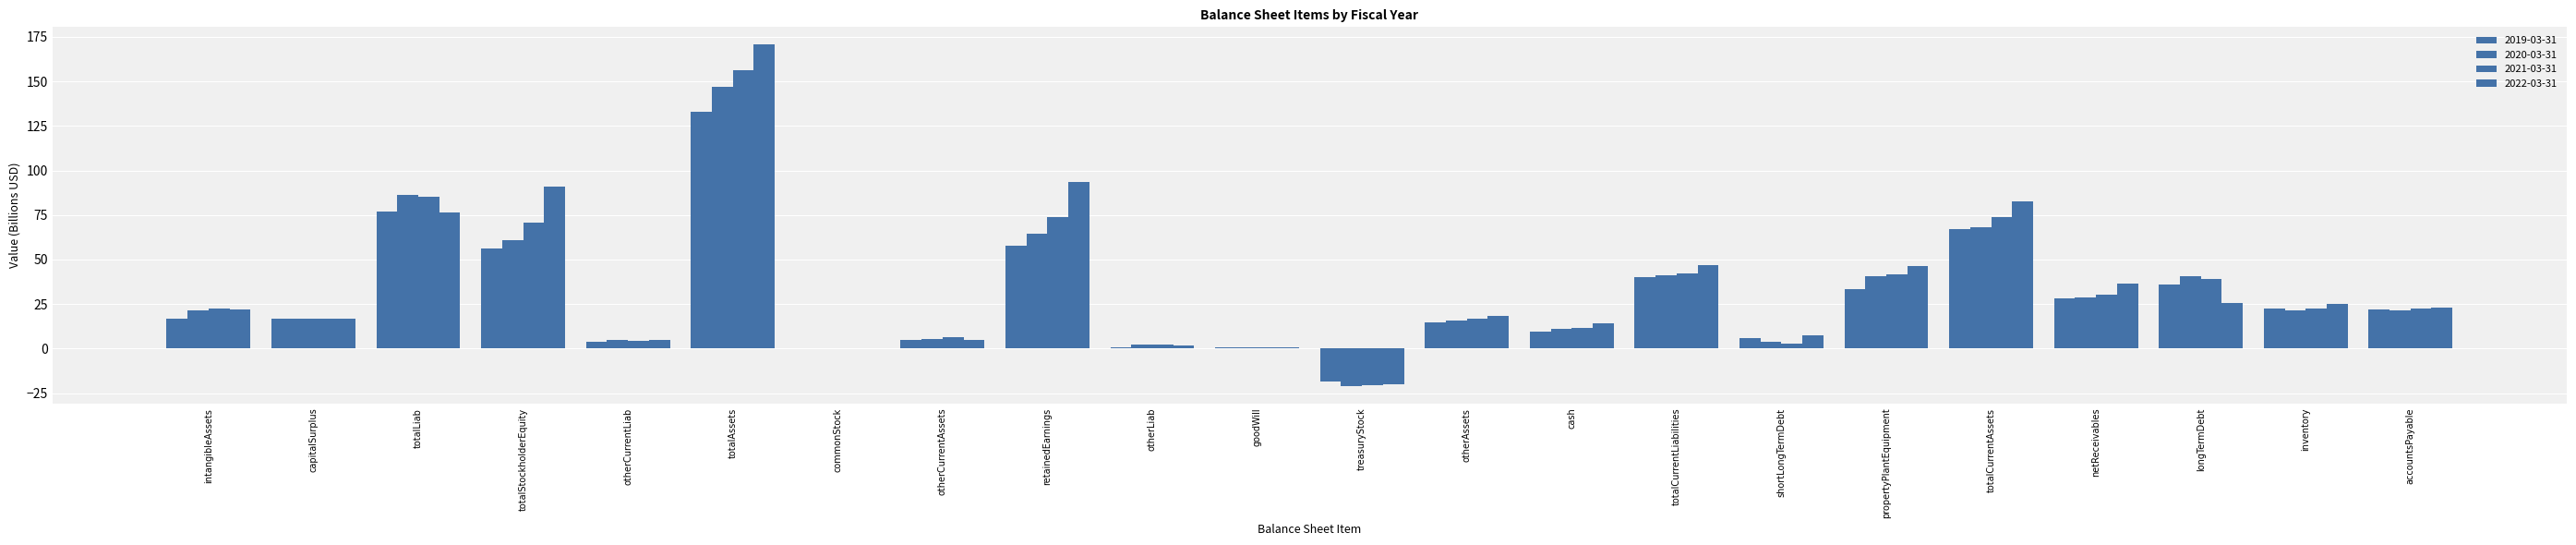

How many values in the 2019-03-31 series exceed 22?

11